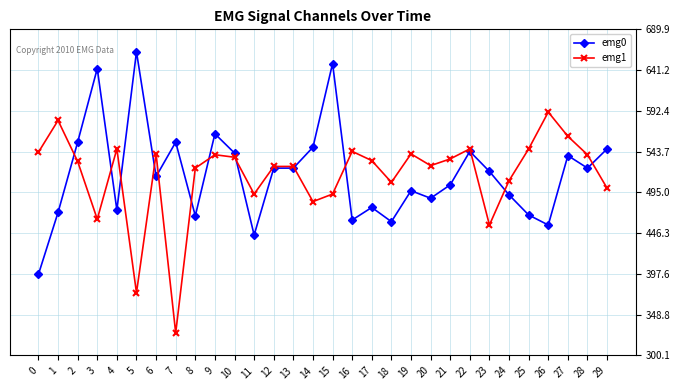

The value of emg1 at 0 is 543. True or false?

True